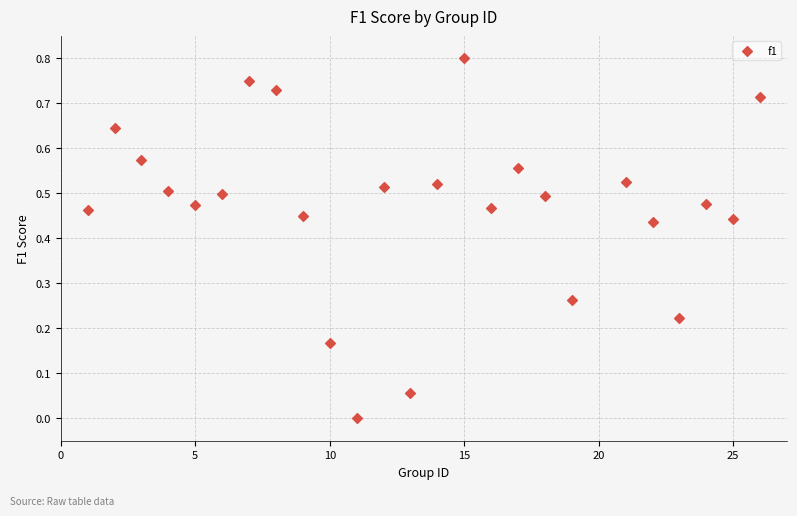

What is the range of X values (max minus min)?

25.0